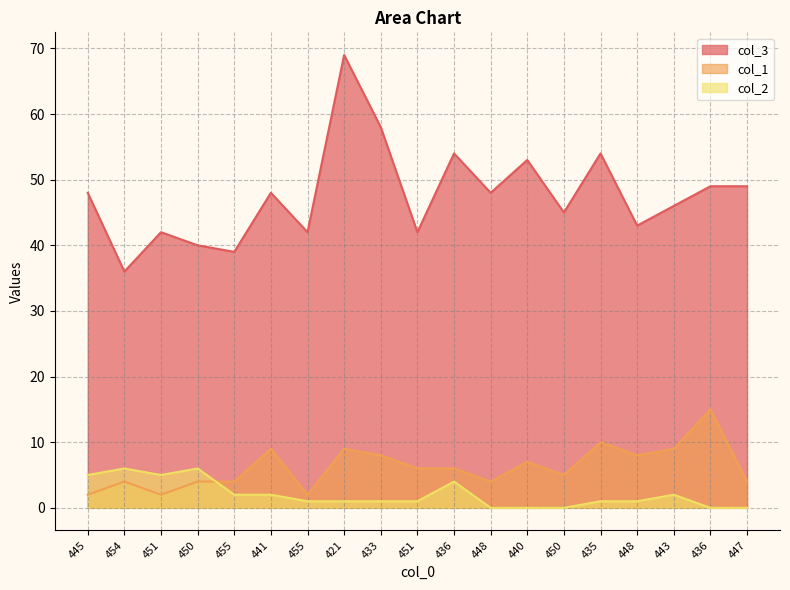

How many data points in col_1 are above 6?

8